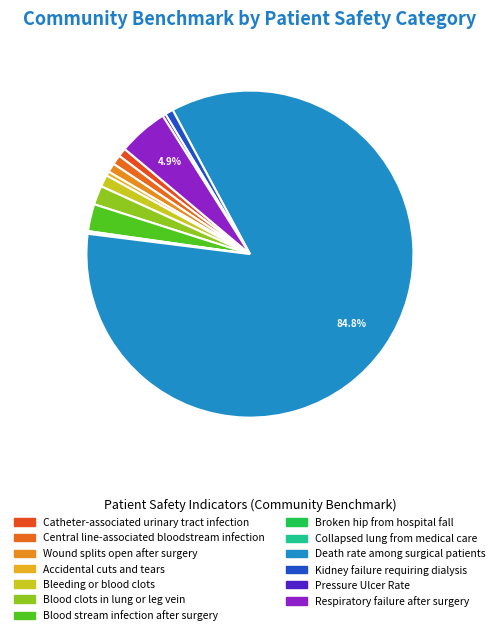

What is the majority slice?

Death rate among
surgical patients